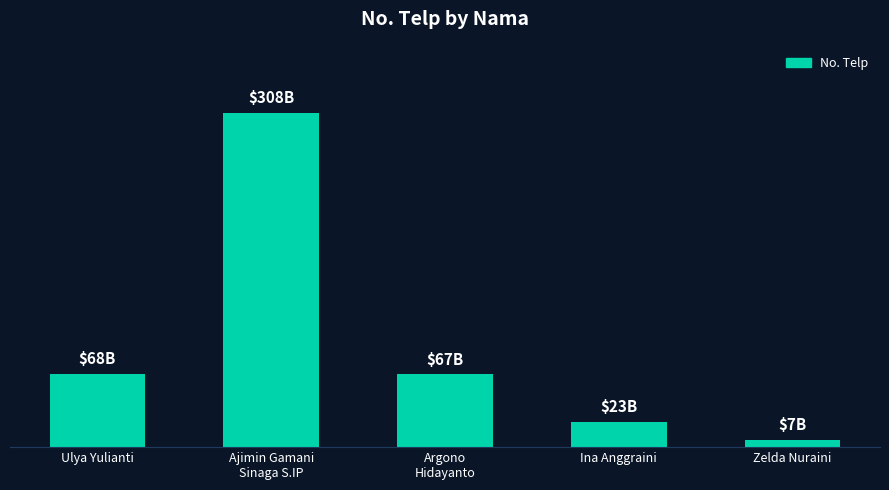

How many bars are there in total?

5